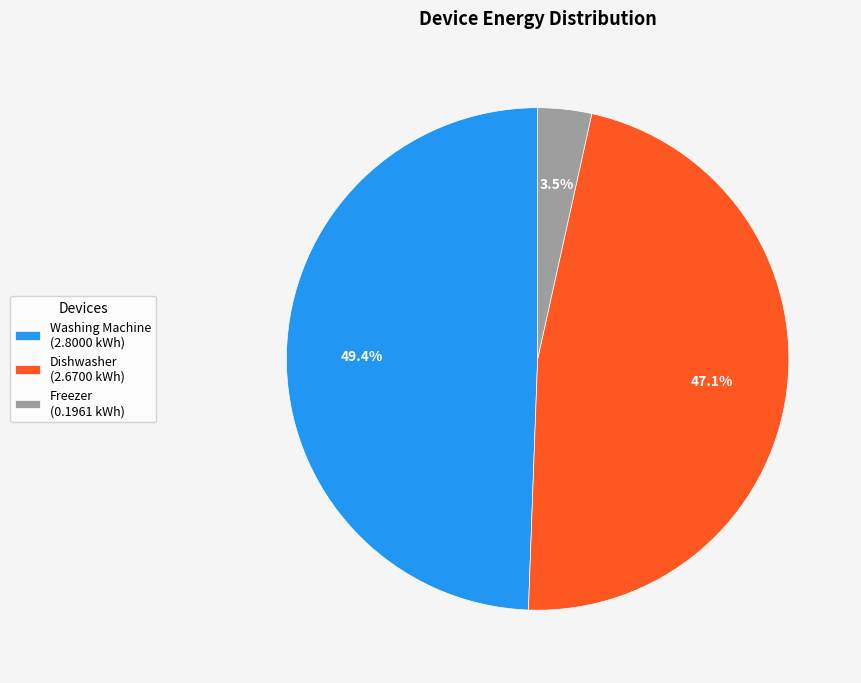

Does Washing Machine (2.8000 kWh) account for over 50% of the chart?

No